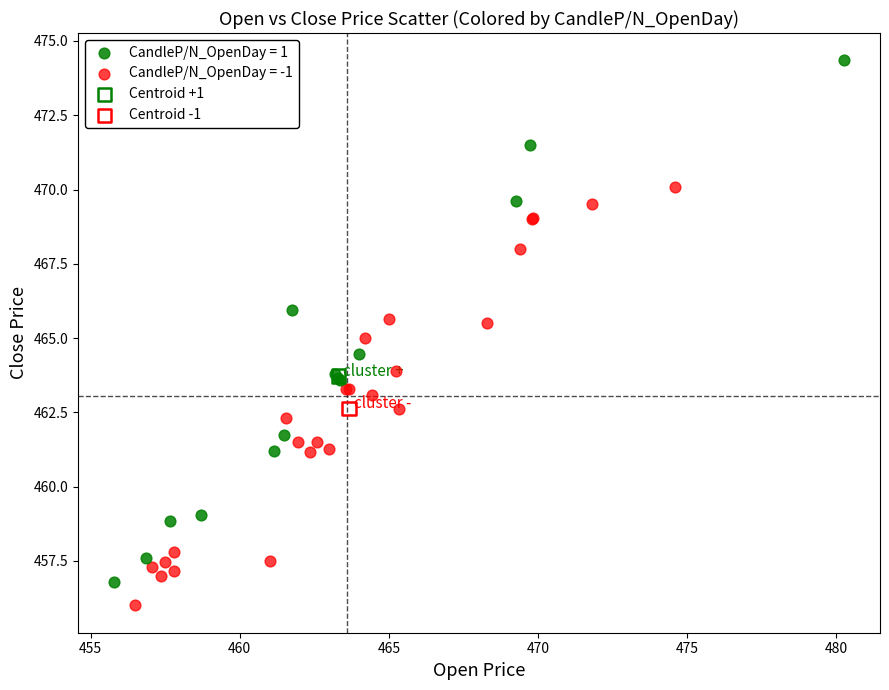

What are all the series names shown in the legend?

CandleP/N_OpenDay = 1, CandleP/N_OpenDay = -1, Centroid +1, Centroid -1